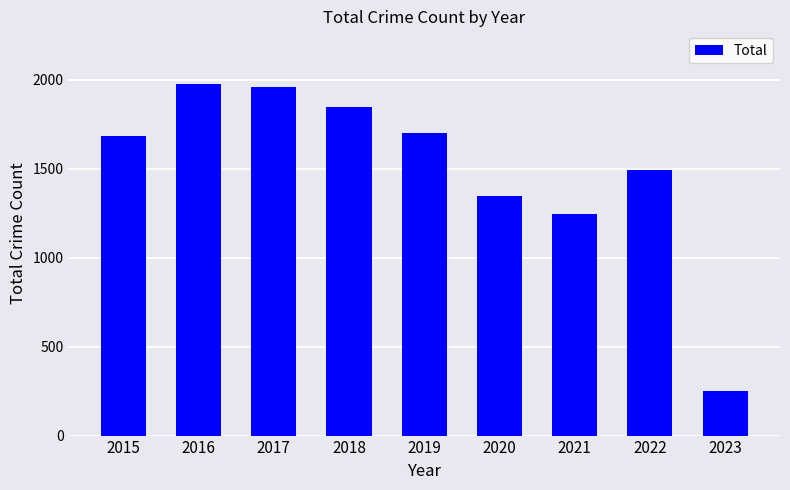

Is it true that the value at 2015 is 854?

False